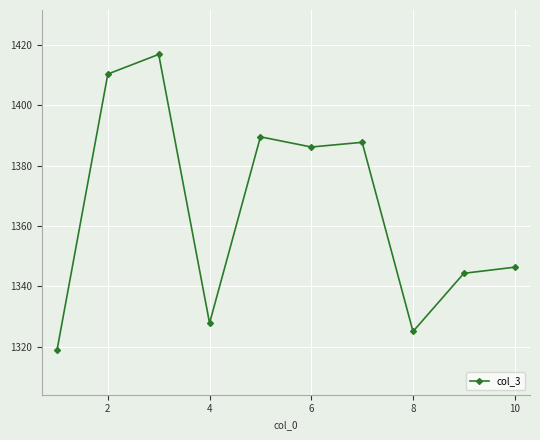

What is the average value?

1365.3